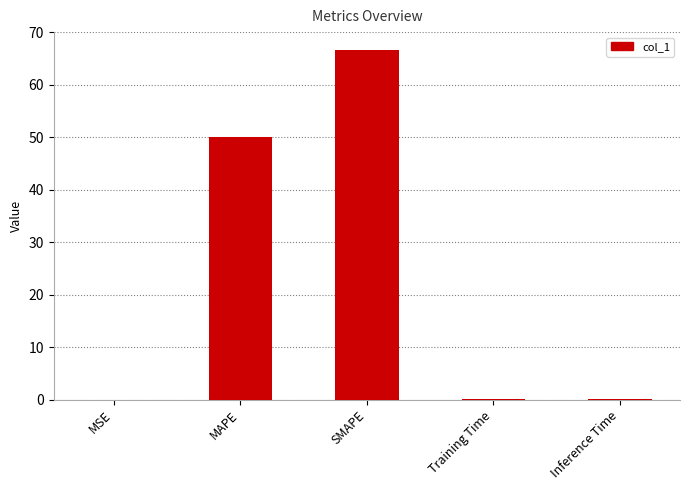

The chart shows a value of 32.5 at MAPE. True or false?

False